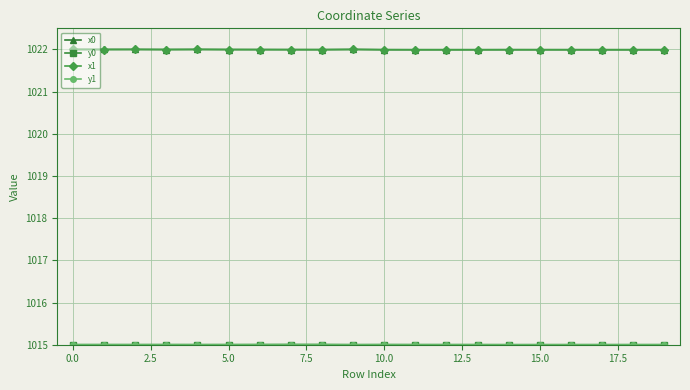

At how many categories does at least one series exceed 1018?

20